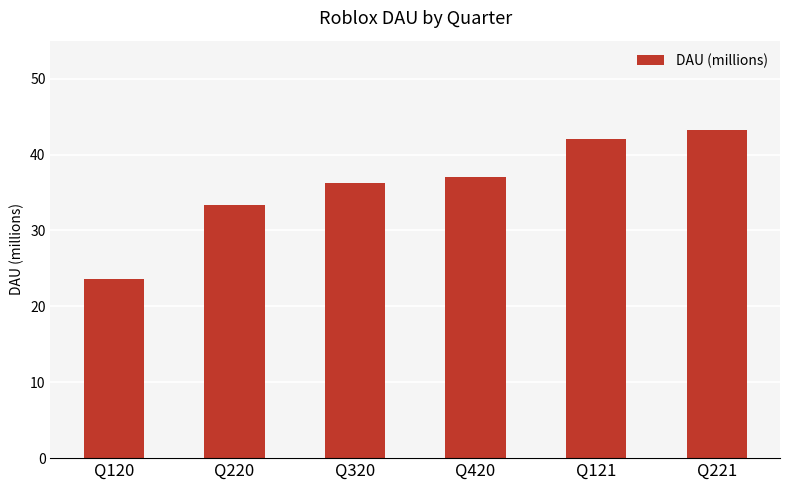

Reading left to right, extract all data points from this chart.

23.6	33.4	36.2	37.1	42.1	43.2